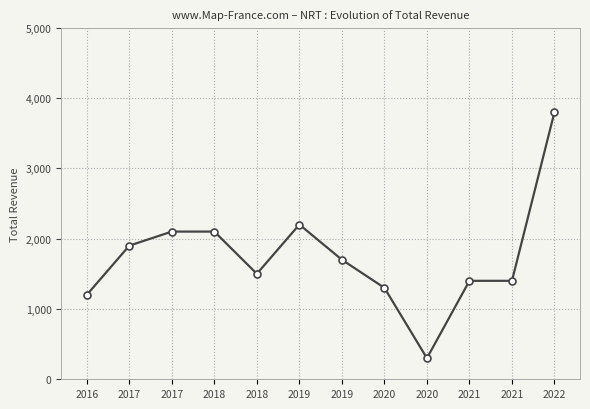

List the labels in order of value, largest first.

2022, 2019, 2017, 2018, 2017, 2019, 2018, 2021, 2021, 2020, 2016, 2020